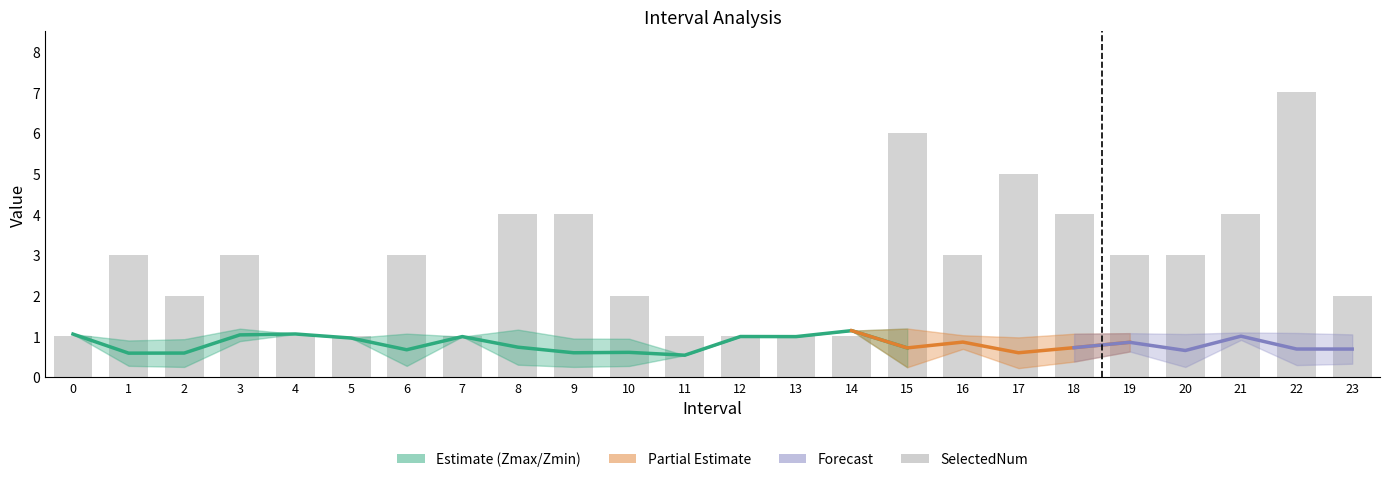

List the labels in order of Zmax value, largest first.

15, 3, 8, 14, 21, 22, 19, 6, 18, 4, 20, 0, 23, 16, 12, 7, 13, 17, 5, 9, 10, 2, 1, 11